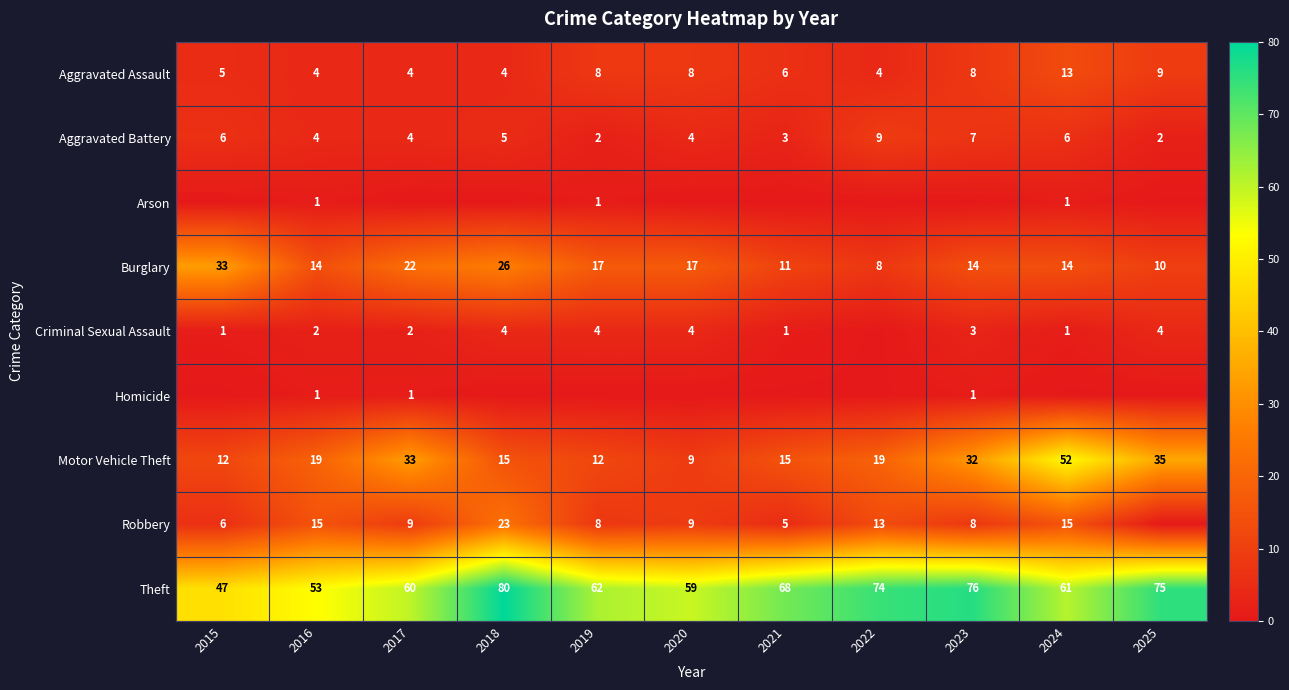

What is the difference between the highest and lowest values at 2016?

52